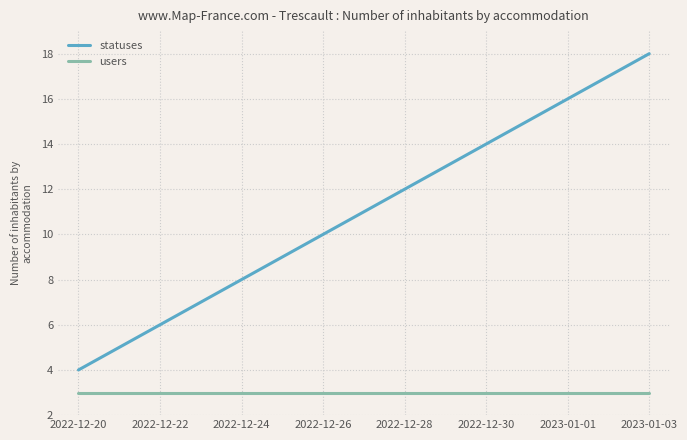

How many lines are shown in the chart?

2